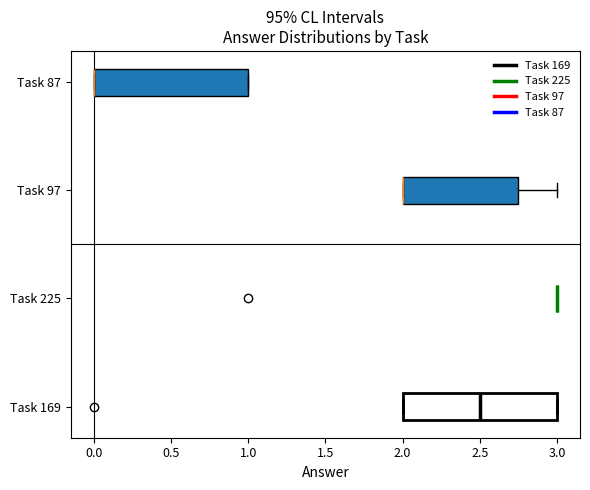

Where is the right edge of the box for Task 97 on the x-axis? The values are not printed on the chart, so give them approximately, as read against the axis.

2.75